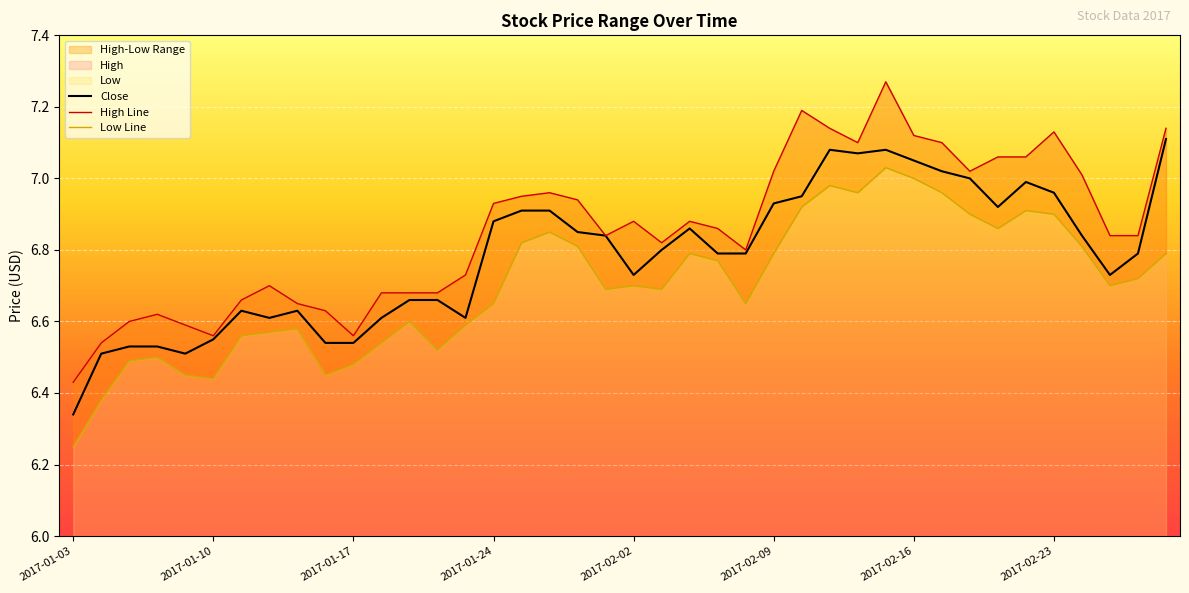

Between 31 and 39, which series saw the biggest shift?

Low Line